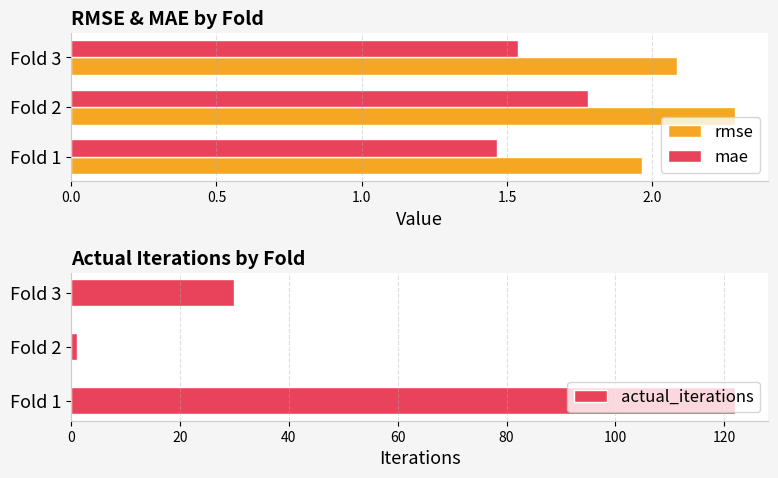

What are all the series names shown in the legend?

rmse, mae, actual_iterations